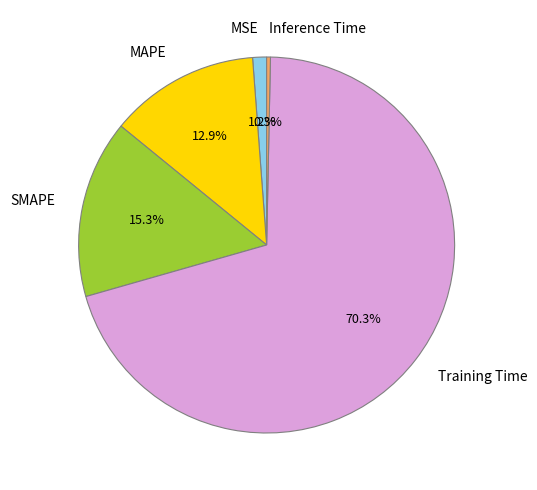

What portion of the pie excludes MAPE?

87.1%